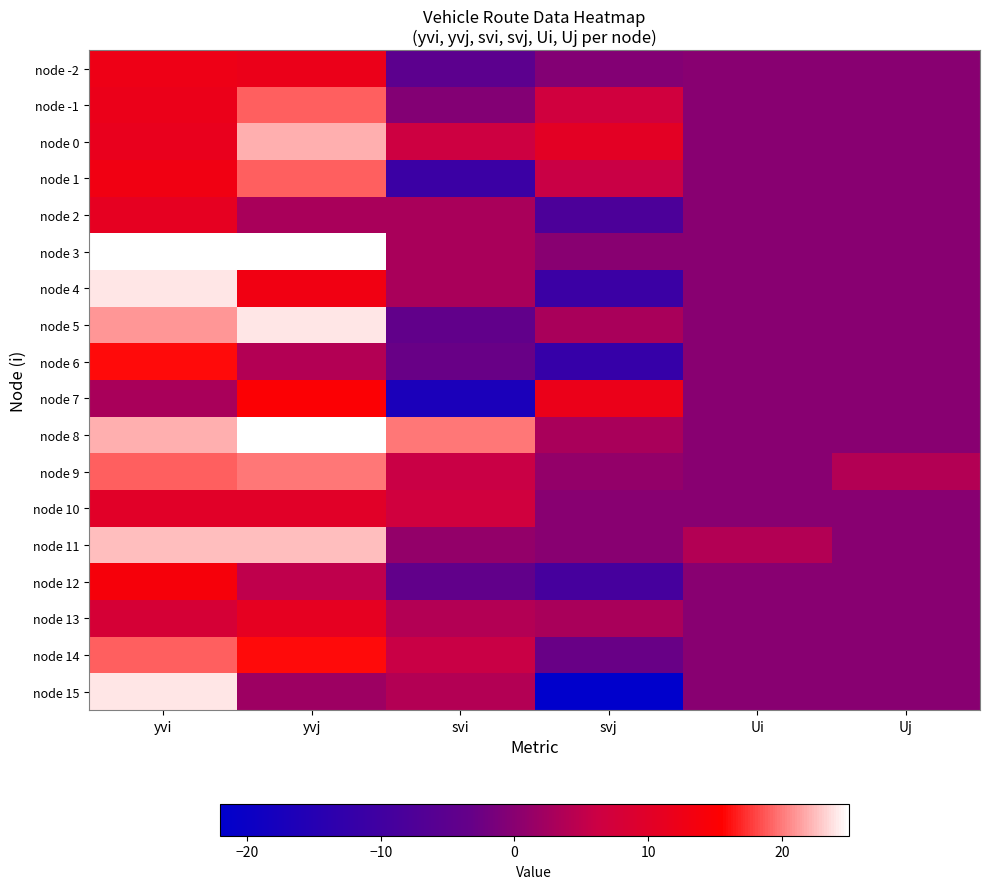

Rank the series at svi from highest to lowest value.

node 8, node 10, node 0, node 14, node 9, node 13, node 15, node 2, node 3, node 4, node 11, node -1, node 6, node 12, node 5, node -2, node 1, node 7